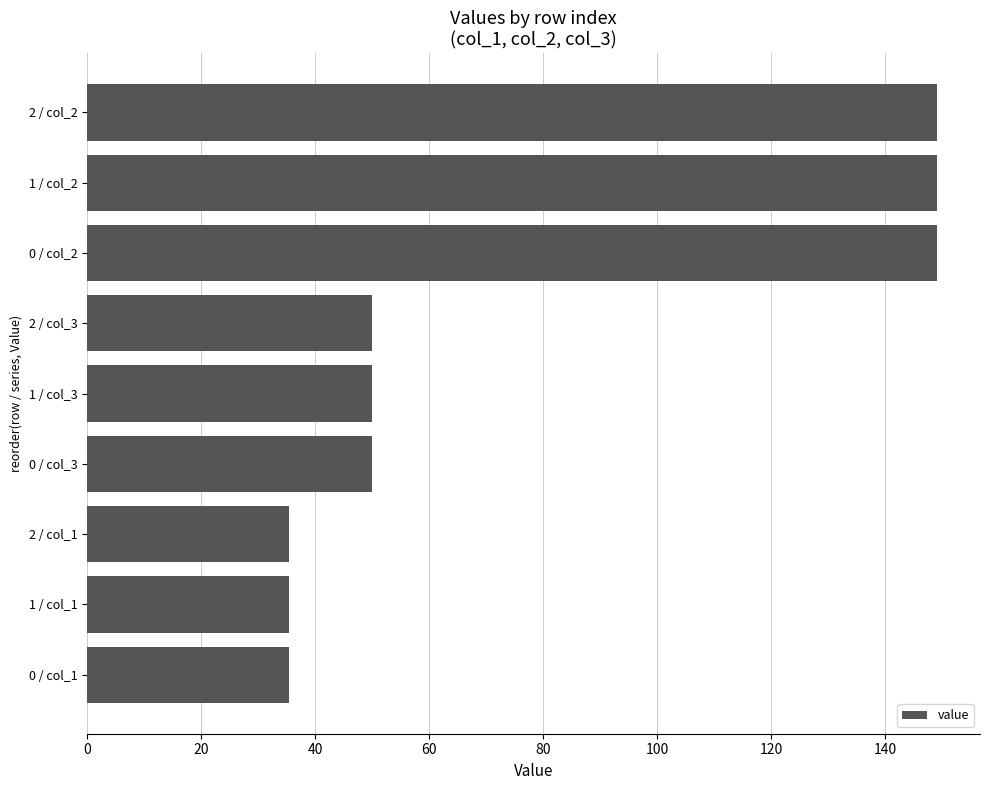

The value at 0 / col_1 is 20.0. True or false?

False